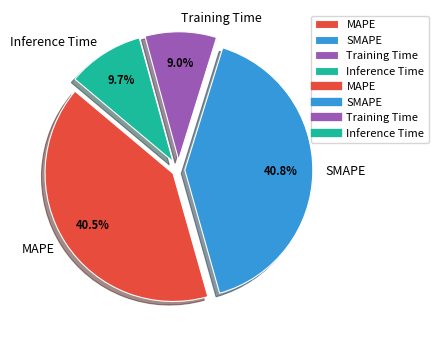

Do SMAPE and Training Time together represent more than half of the pie?

No